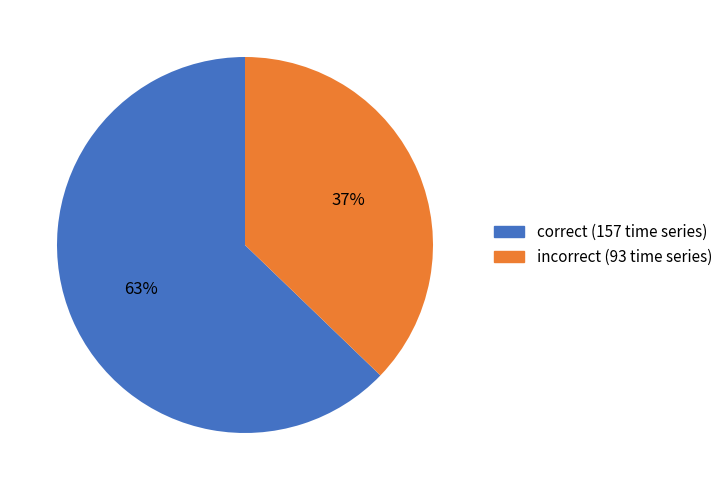

How many slices are in this pie chart?

2